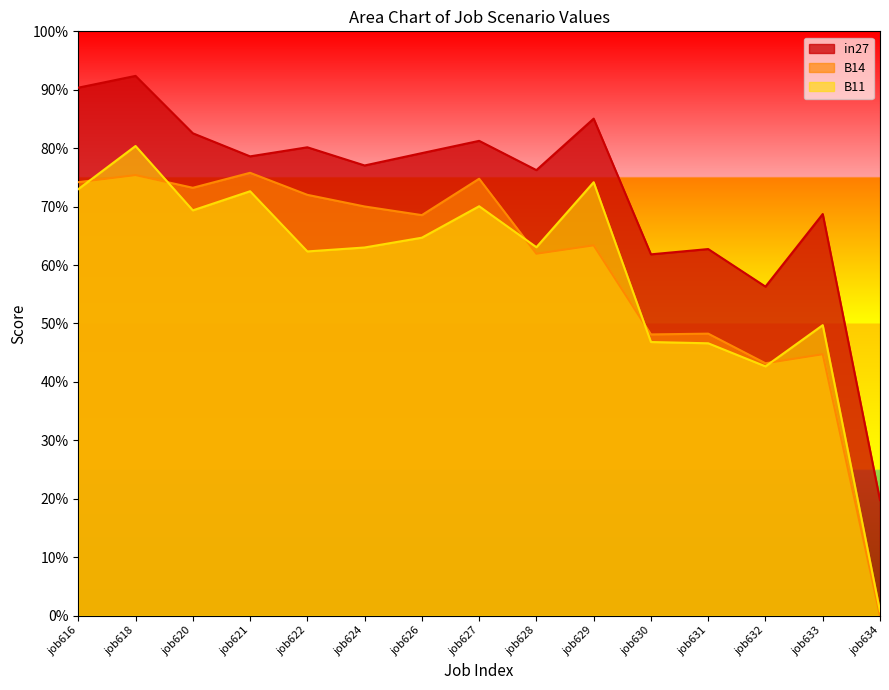

True or false: B14 and B11 cross at least once.

True